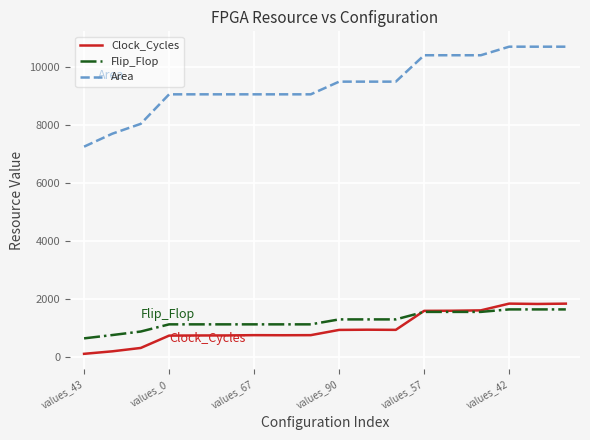

Which series has the widest spread of values?

Area